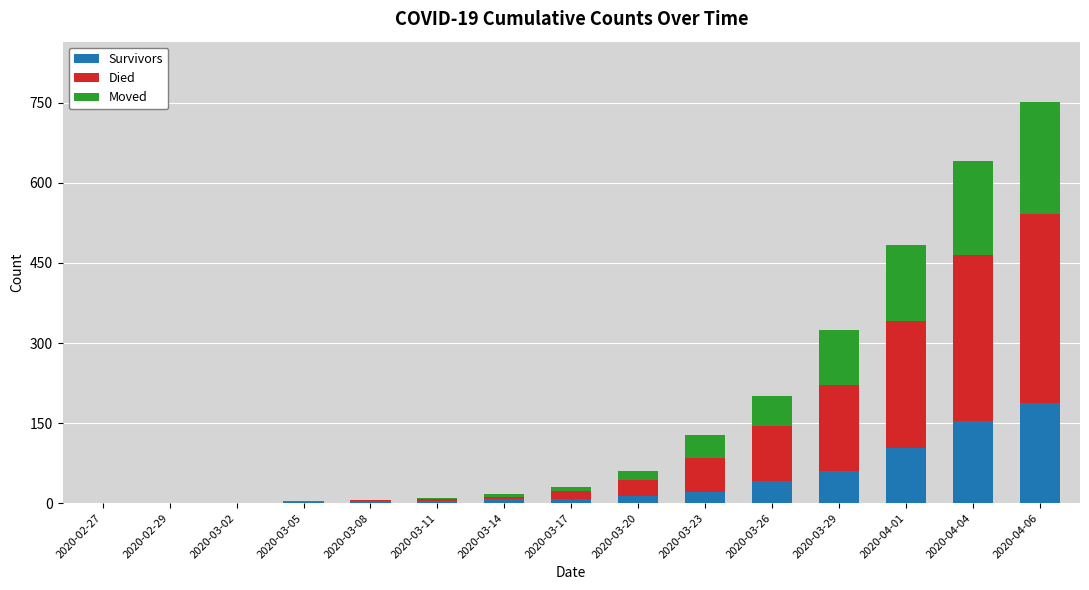

At which category is the sum across all series the highest?

2020-04-06